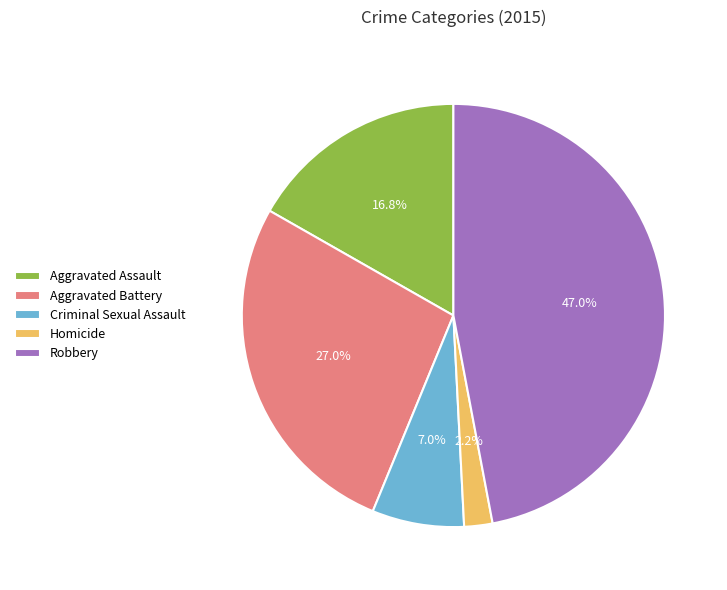

Is there any slice that represents more than half of the pie?

No